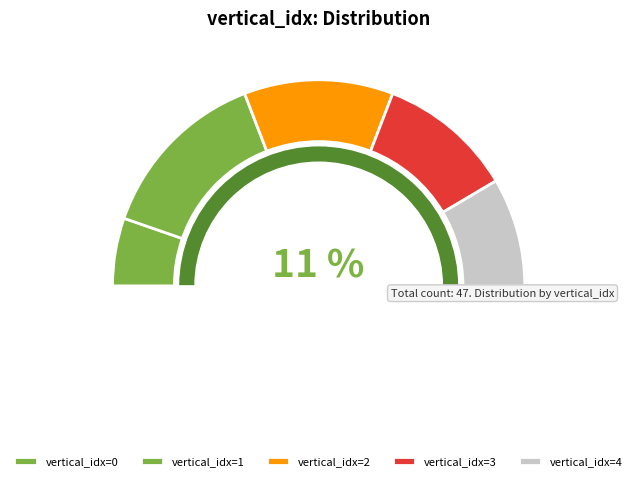

To the nearest percent, what is the combined percentage of 4 and 3?

38%